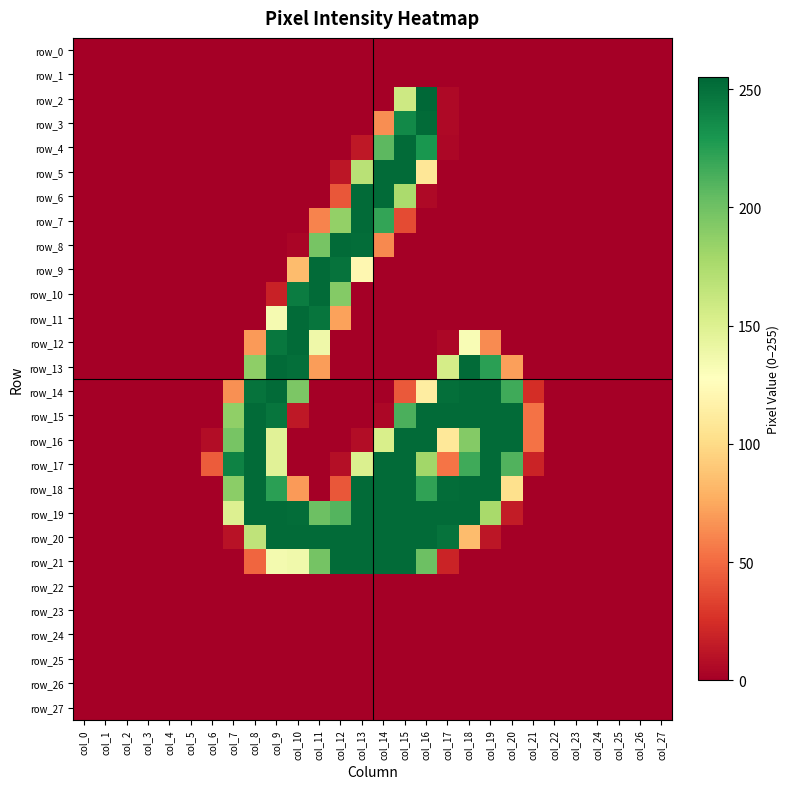

Which series has the largest range (max minus min)?

row_2